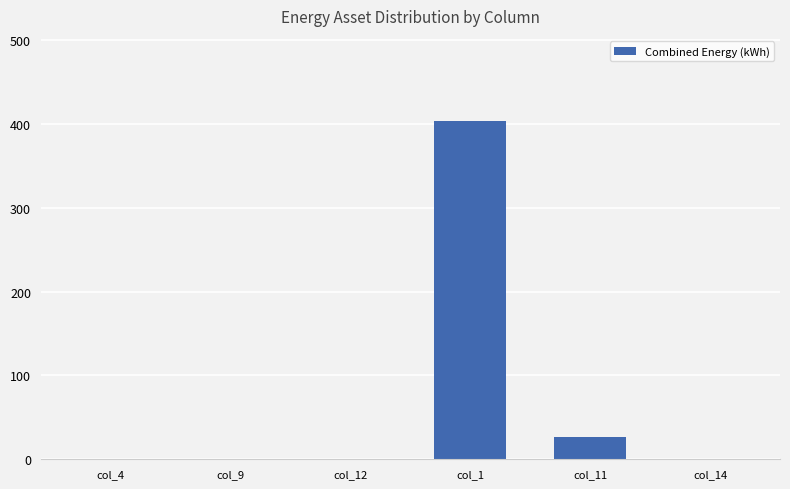

Are the bars horizontal?

No